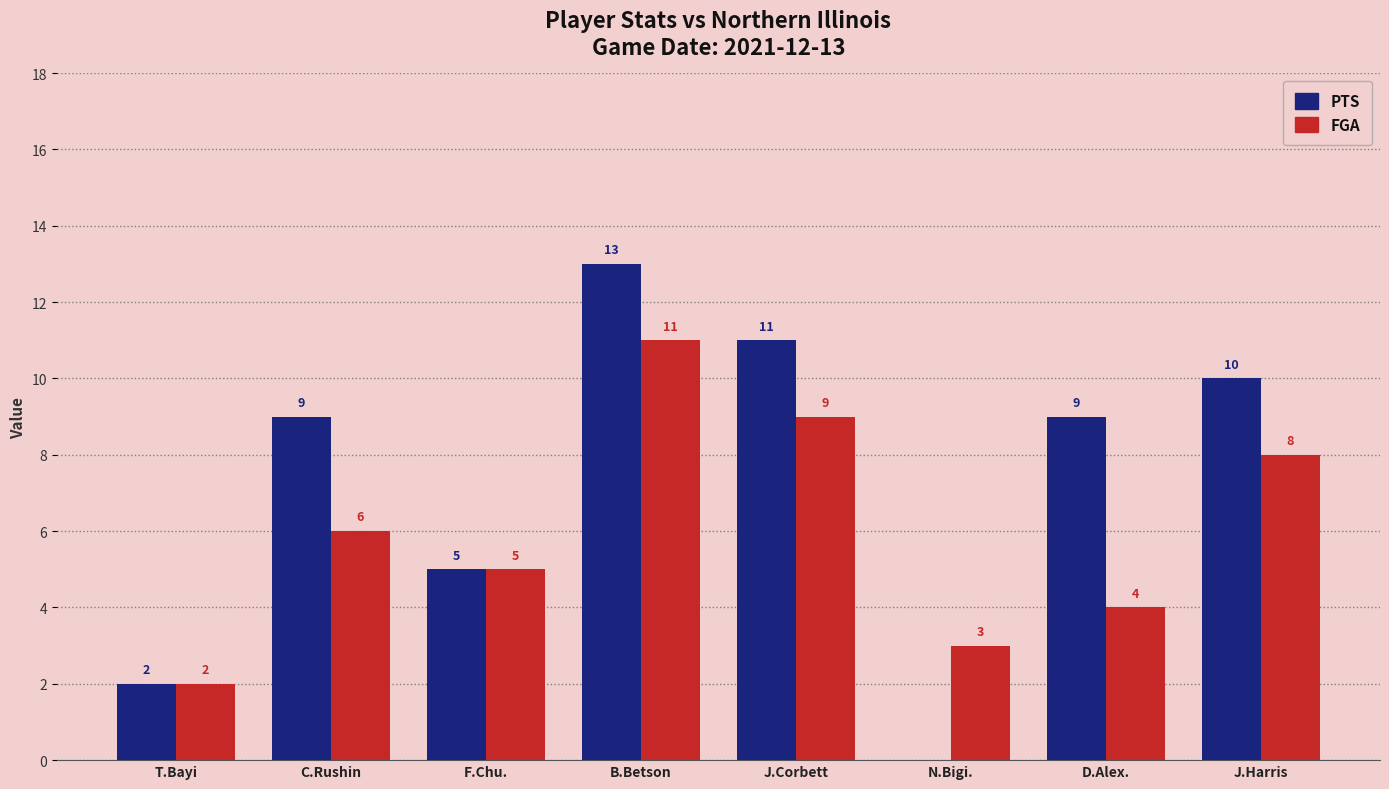

How many series are shown in this chart?

2